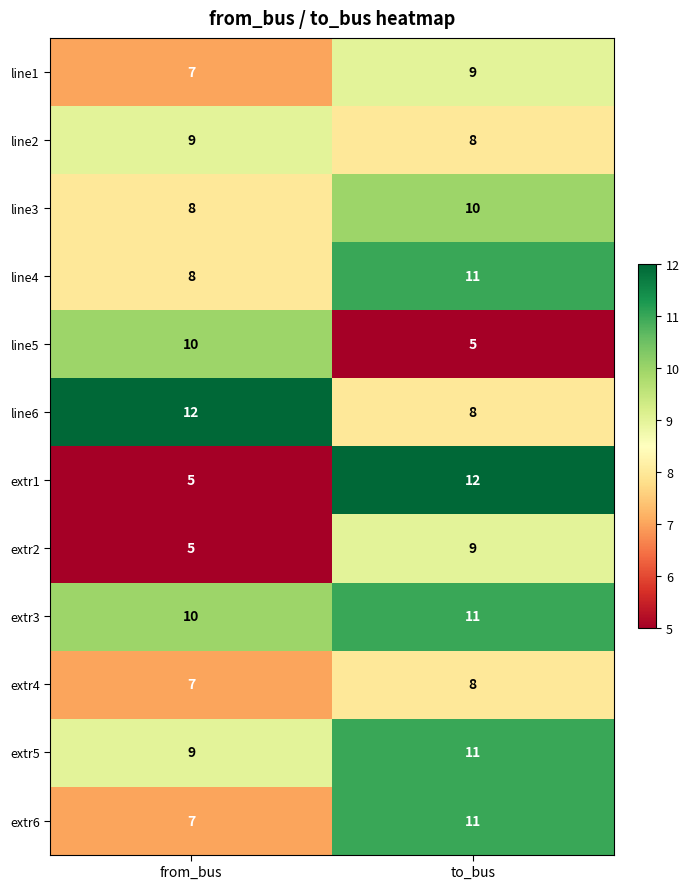

Count the number of categories in the chart.

2